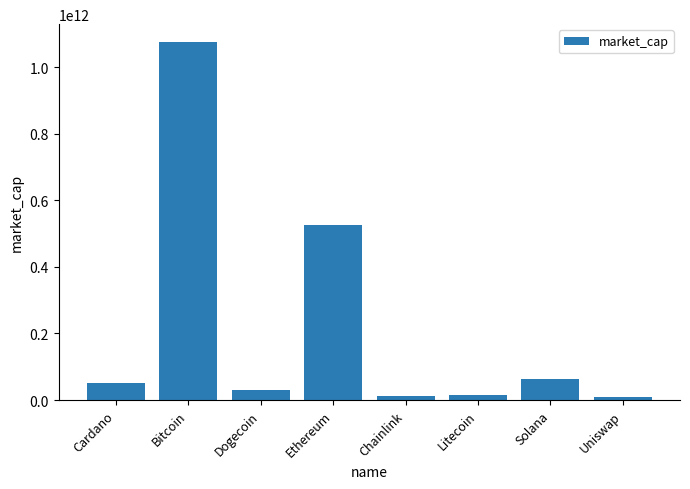

Read the value at Cardano, to the nearest 10.

50605279310